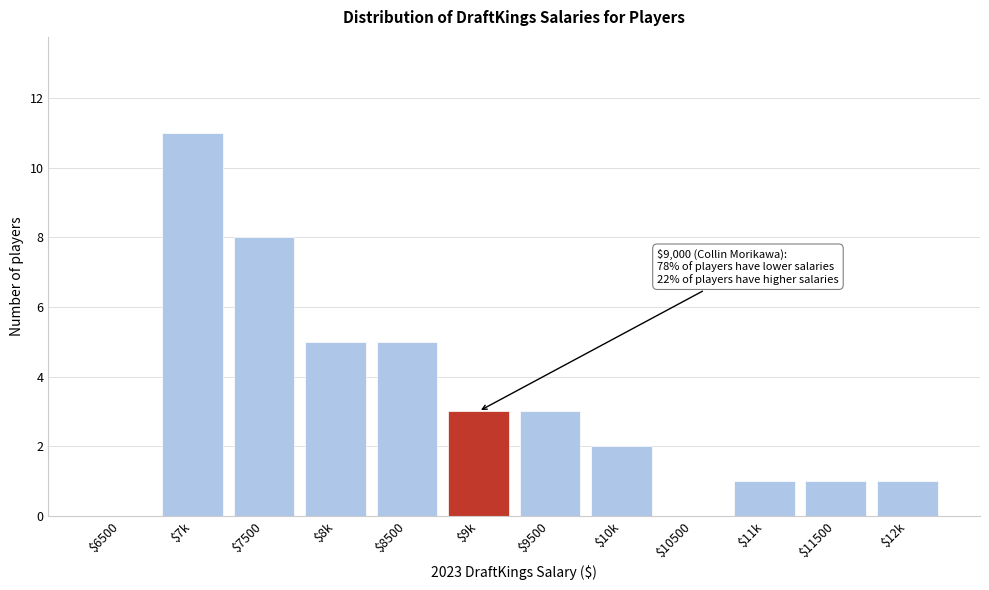

Is it true that the value at $12k is 1?

True